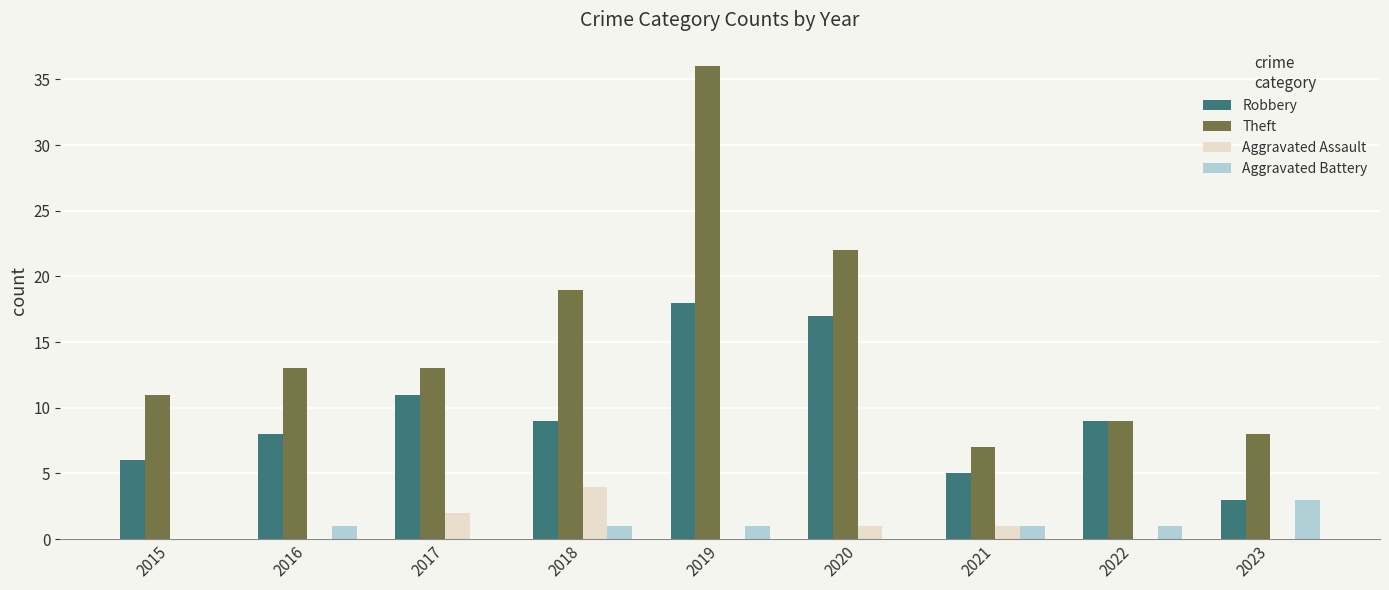

What are all the series names shown in the legend?

Robbery, Theft, Aggravated Assault, Aggravated Battery